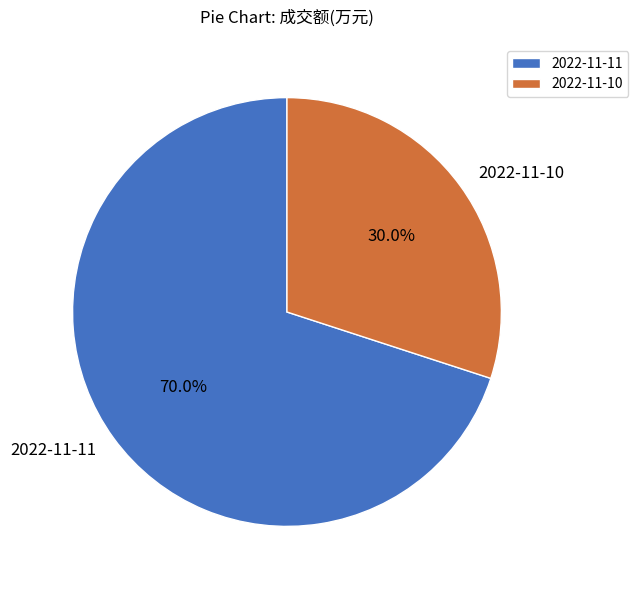

Does 2022-11-10 account for over 50% of the chart?

No